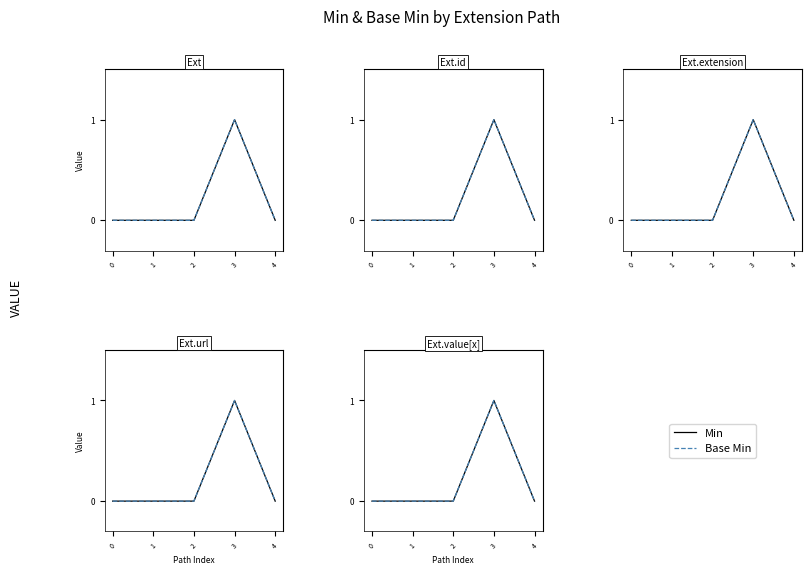

How many lines are shown in the chart?

2